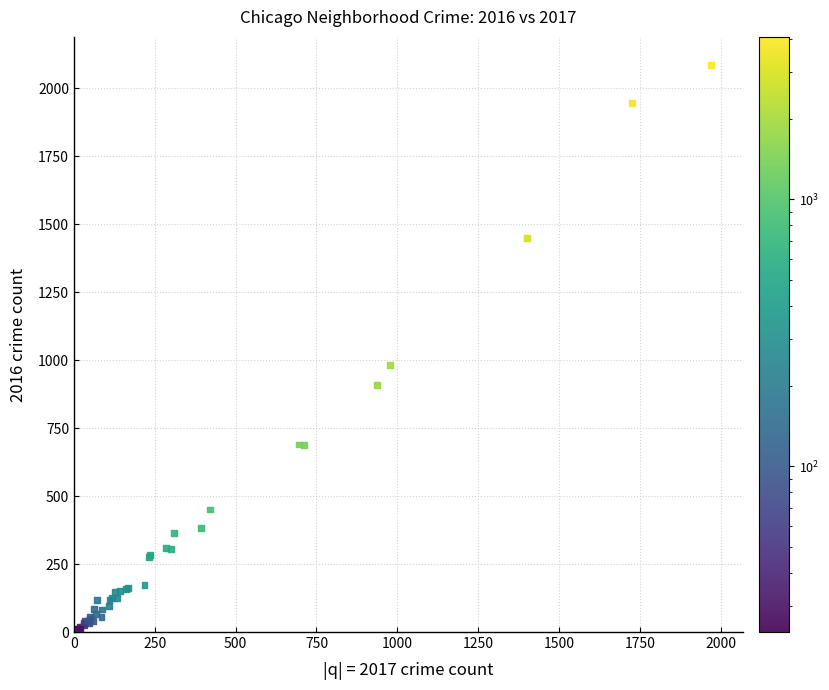

What Y value in the scatter plot is closest to 1048?

983